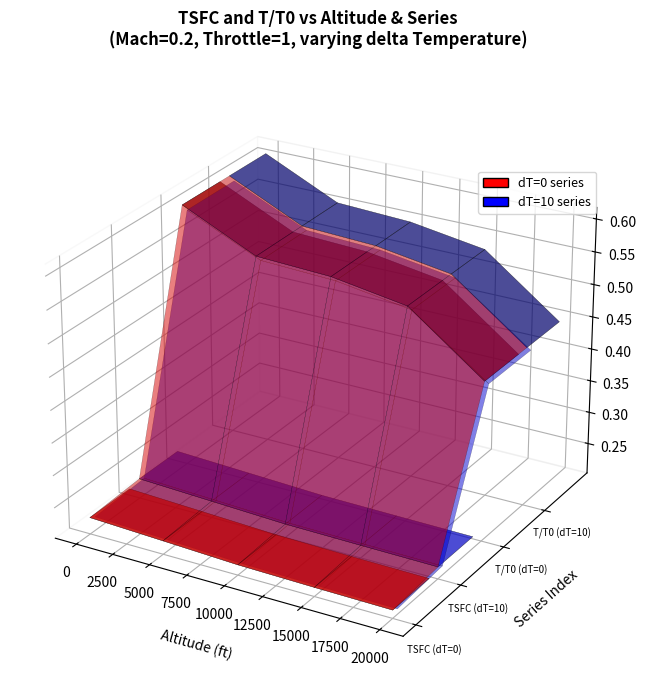

Reading right to left, list all the values displayed in this chart.

TSFC (dT=0): 0.2	0.2	0.2	0.2	0.2
TSFC (dT=10): 0.2	0.2	0.2	0.2	0.2
T/T0 (dT=0): 0.4	0.5	0.6	0.6	0.6
T/T0 (dT=10): 0.4	0.5	0.6	0.6	0.6